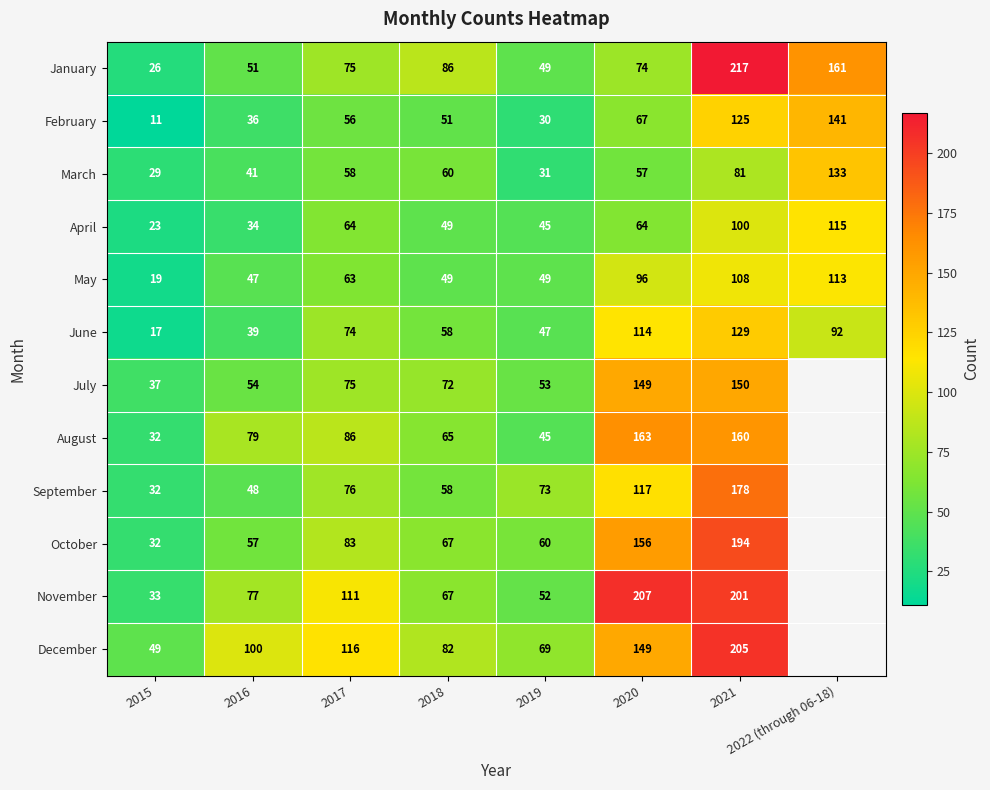

What is the average value of the February series?

65